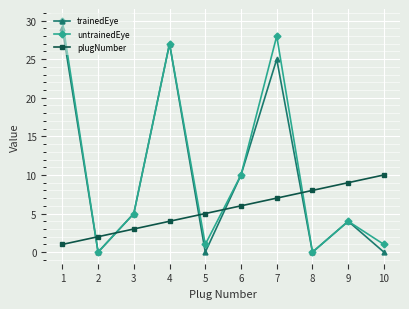

What is the lowest value of the plugNumber series?

1